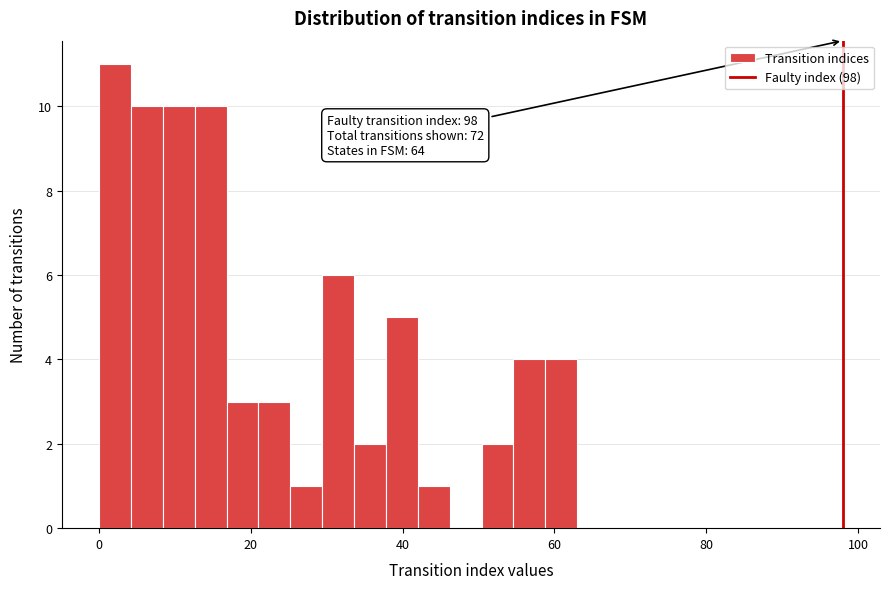

Around what value on the x-axis is the tallest bar? Give the approximate position of its centre, as read against the axis.

2